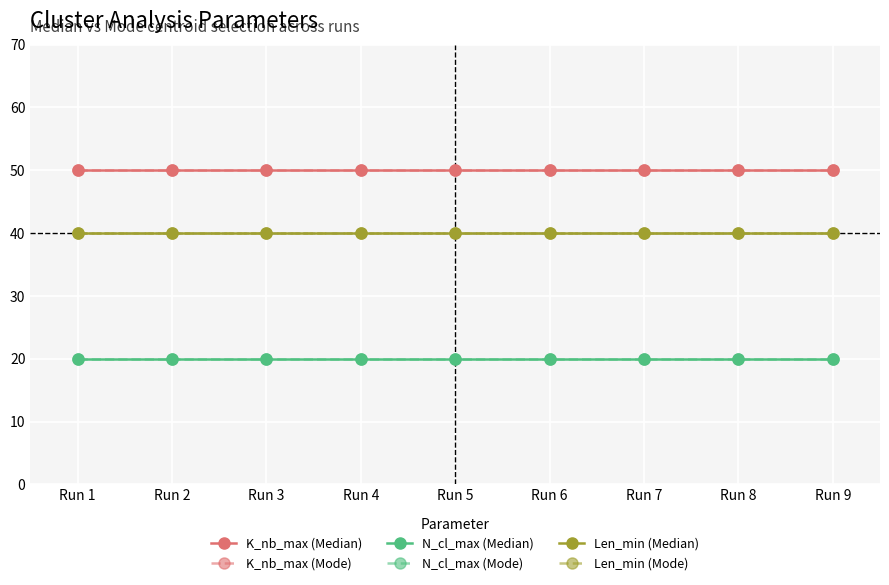

Does the chart have visible grid lines?

Yes